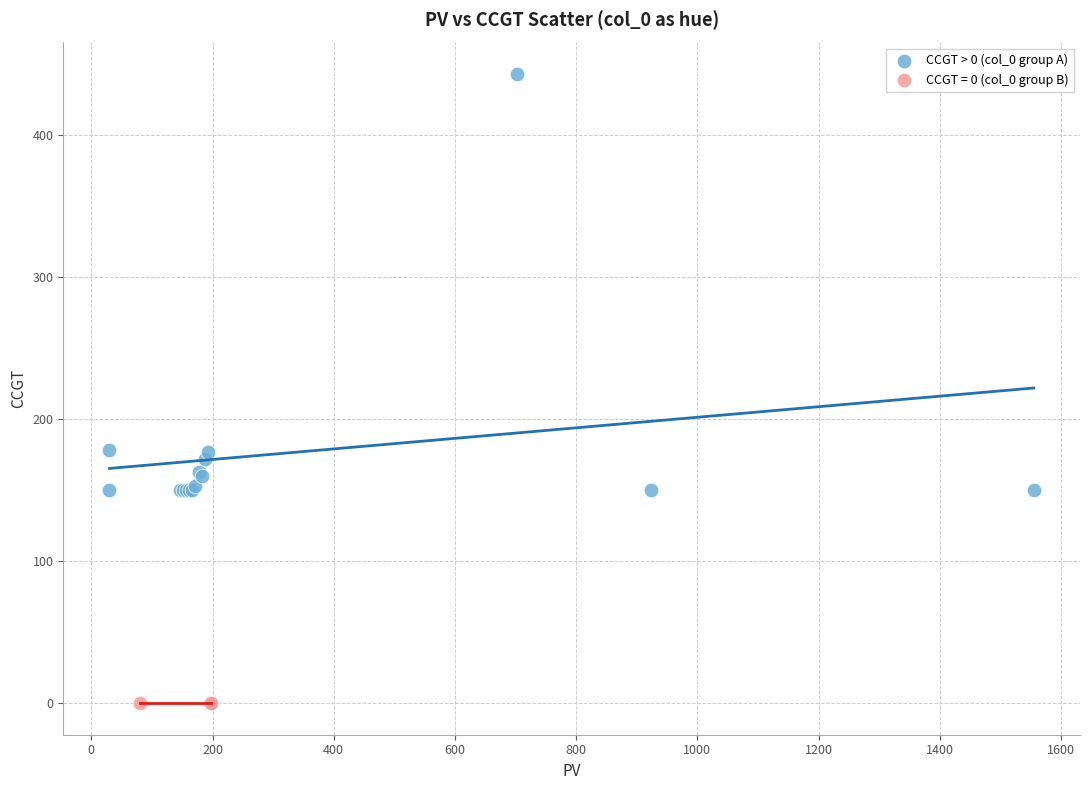

Which series reaches the maximum Y coordinate?

CCGT > 0 (col_0 group A)